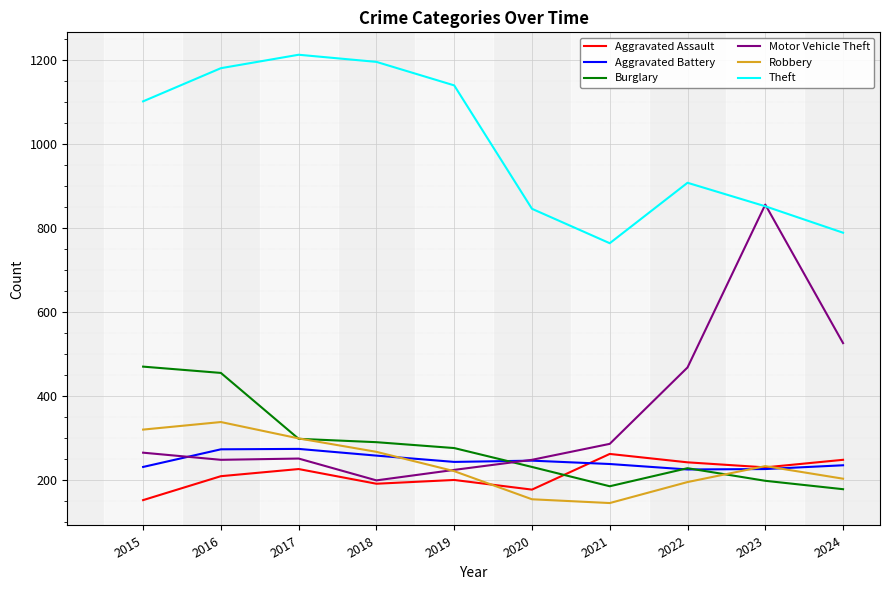

Where is the first local maximum for Aggravated Assault?

2017